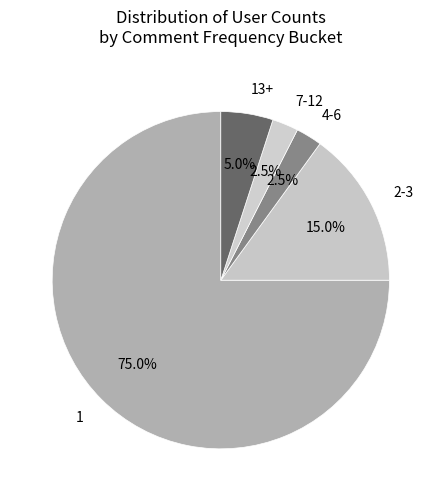

Count the number of slices in the pie.

5